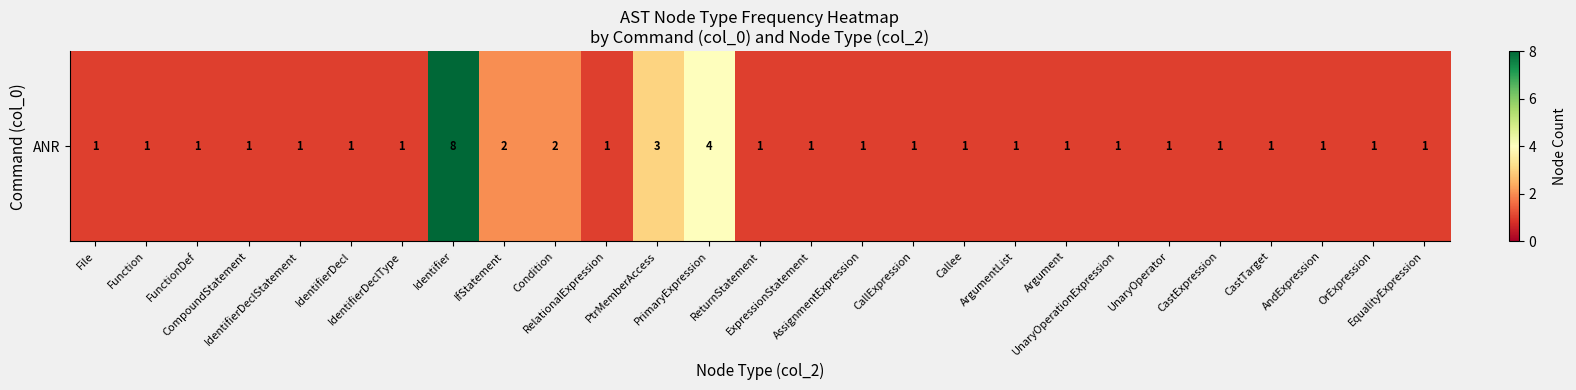

Rank the categories by value from lowest to highest.

File, Function, FunctionDef, CompoundStatement, IdentifierDeclStatement, IdentifierDecl, IdentifierDeclType, RelationalExpression, ReturnStatement, ExpressionStatement, AssignmentExpression, CallExpression, Callee, ArgumentList, Argument, UnaryOperationExpression, UnaryOperator, CastExpression, CastTarget, AndExpression, OrExpression, EqualityExpression, IfStatement, Condition, PtrMemberAccess, PrimaryExpression, Identifier